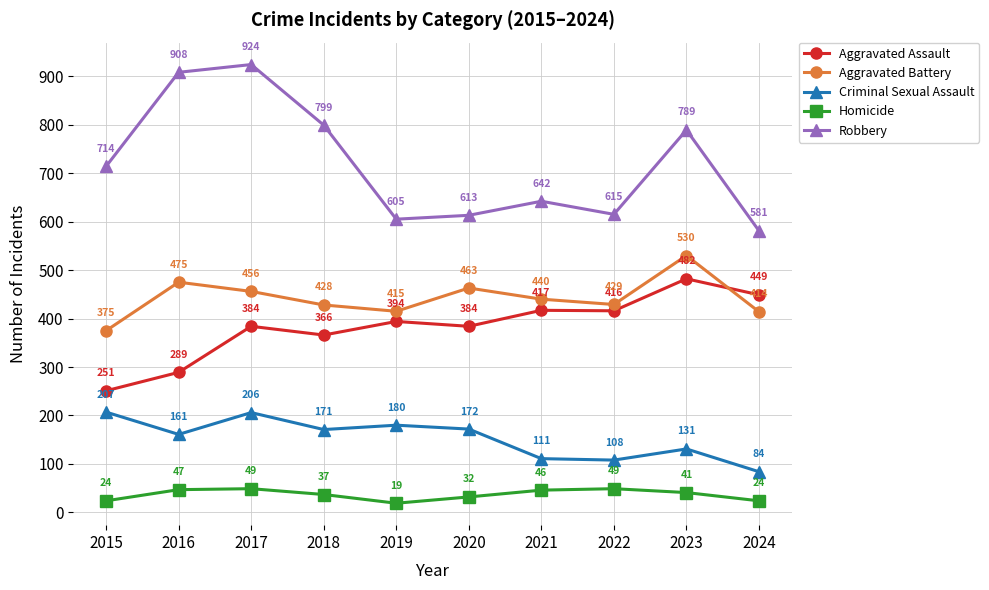

True or false: Homicide has a value of 46 at 2021.

True